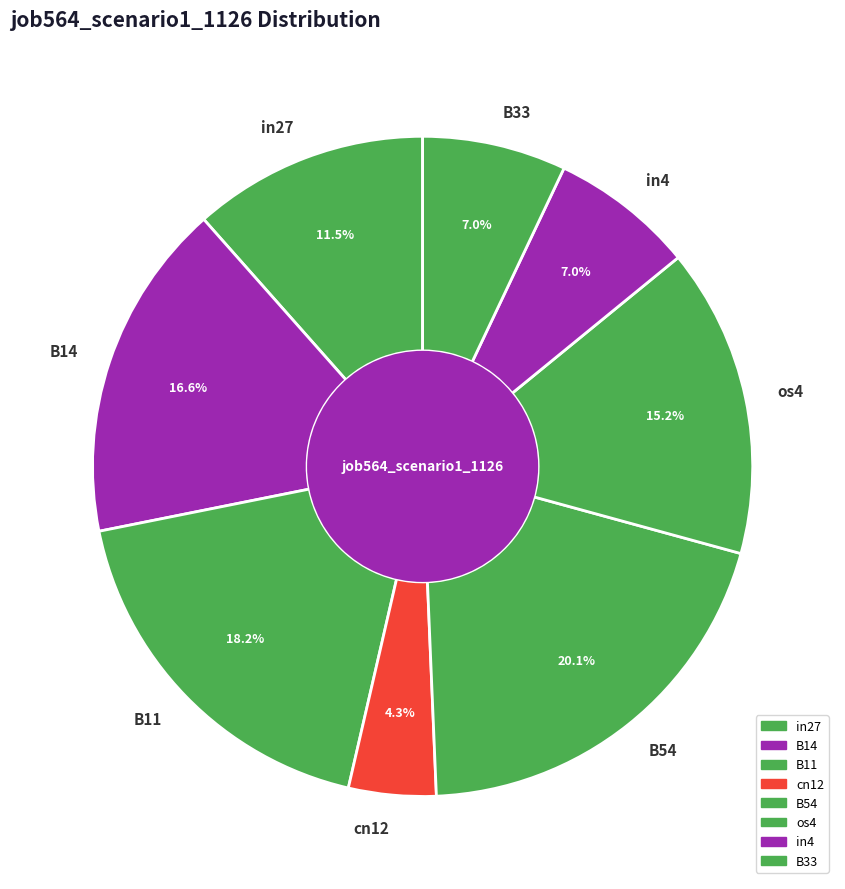

Is there a majority slice in this chart?

No